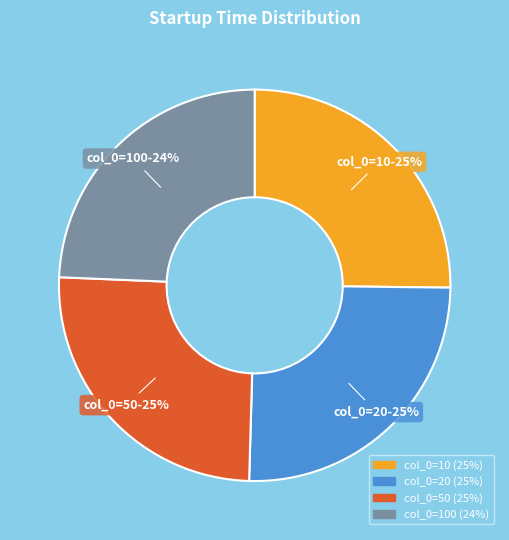

Does any single category account for the majority?

No